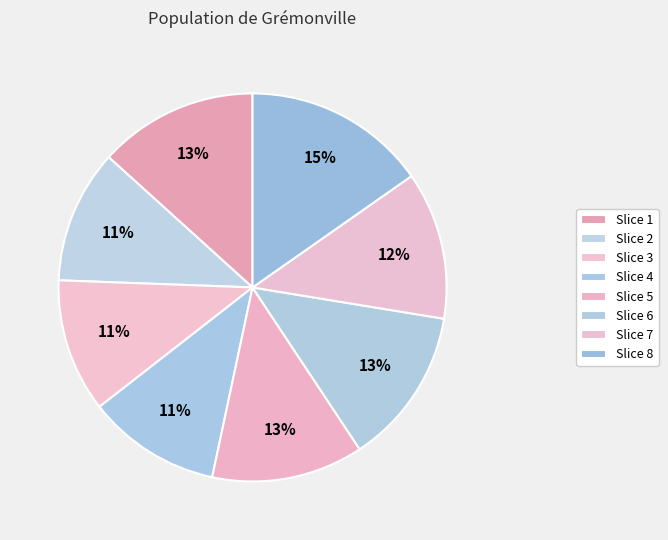

Rank the categories by value from highest to lowest.

8, 1, 6, 5, 7, 2, 3, 4